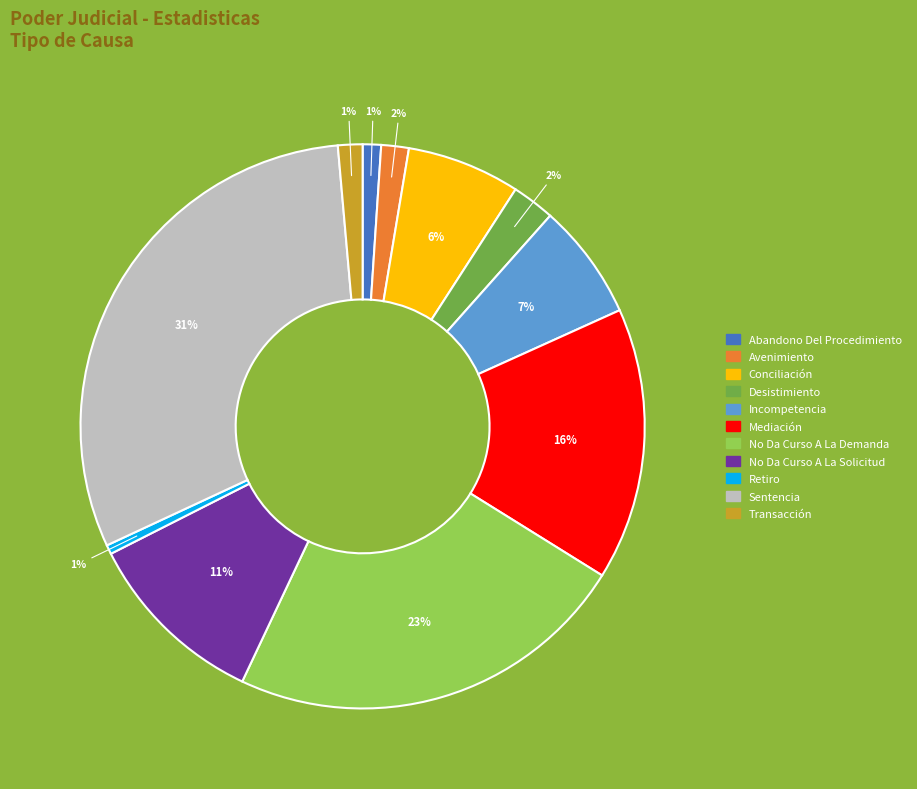

Is it true that Conciliación is 6% of the pie?

True